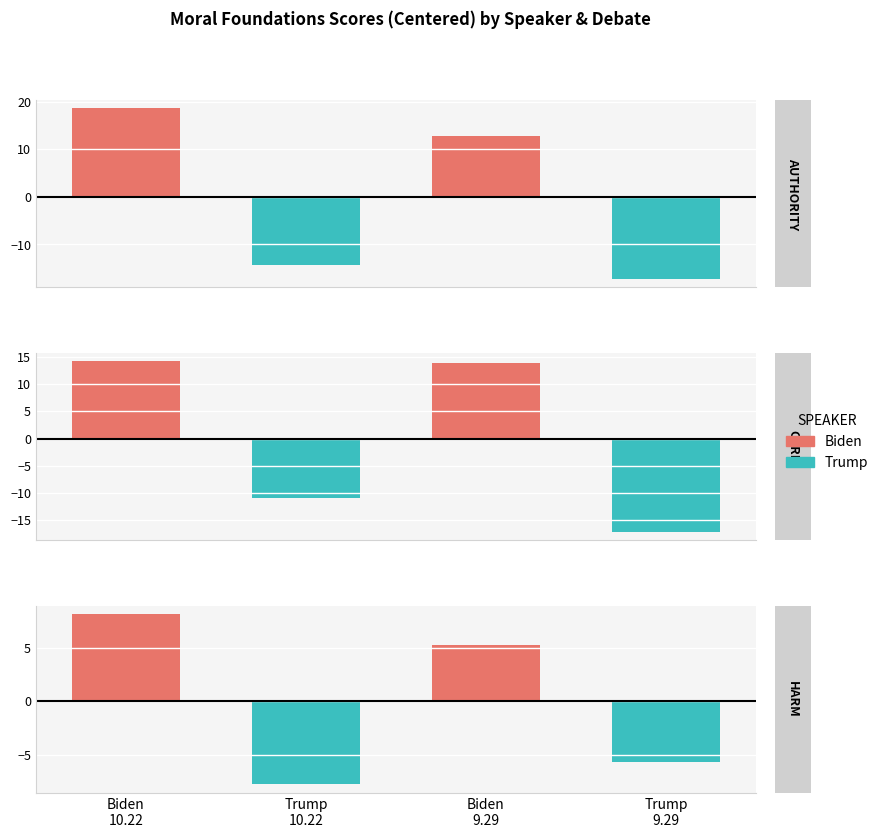

Reading left to right, extract all data points from this chart.

authority.txt: 18.6	-14.2	12.9	-17.2
care.txt: 14.2	-11.0	13.9	-17.1
harm.txt: 8.2	-7.8	5.3	-5.7